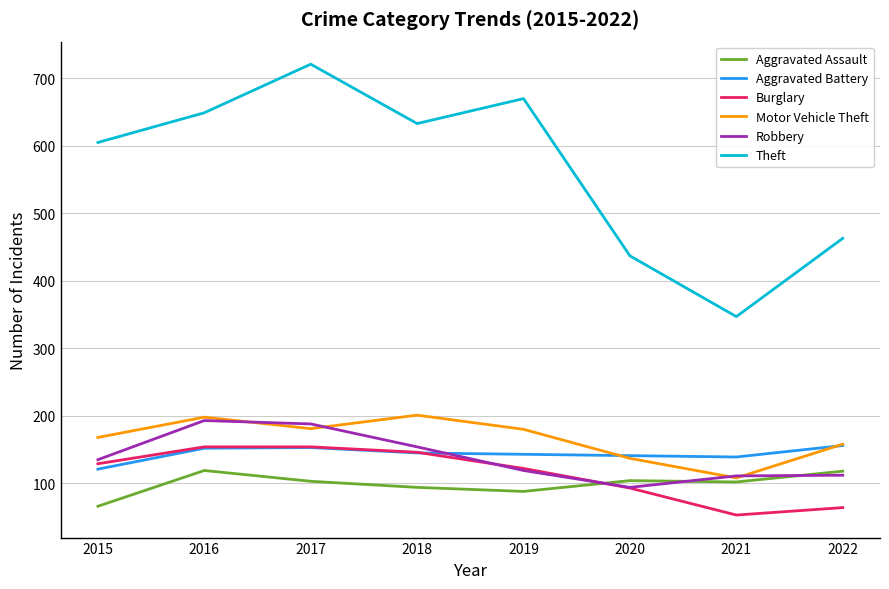

What is the approximate value of Burglary at 2016, to the nearest 5?

155